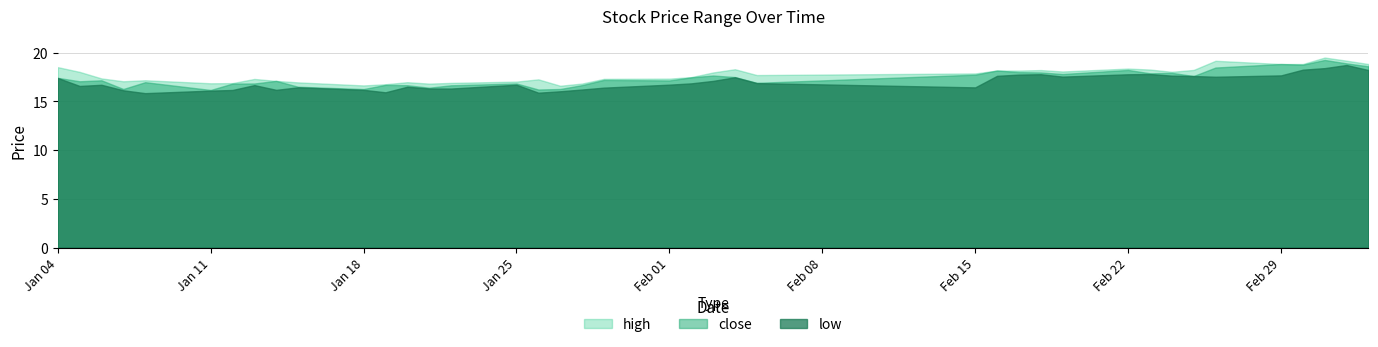

What is the minimum value shown in the chart?

15.9